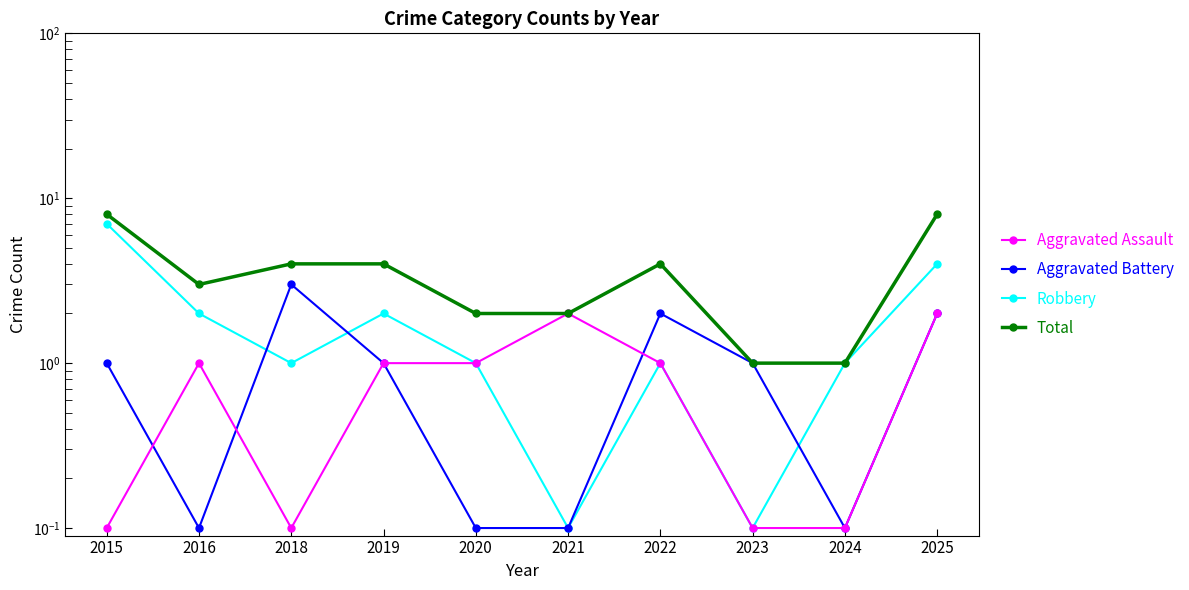

True or false: Total and Aggravated Battery cross at least once.

False